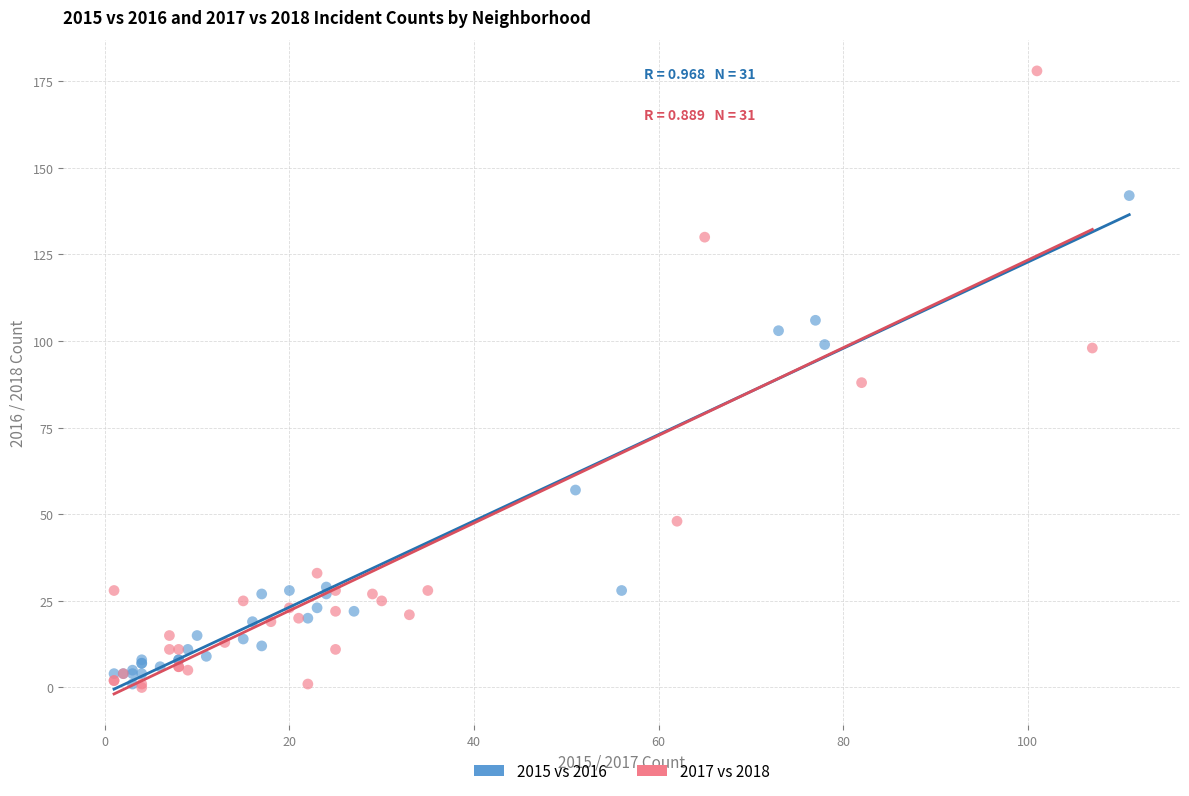

Which series reaches the maximum Y coordinate?

2017 vs 2018